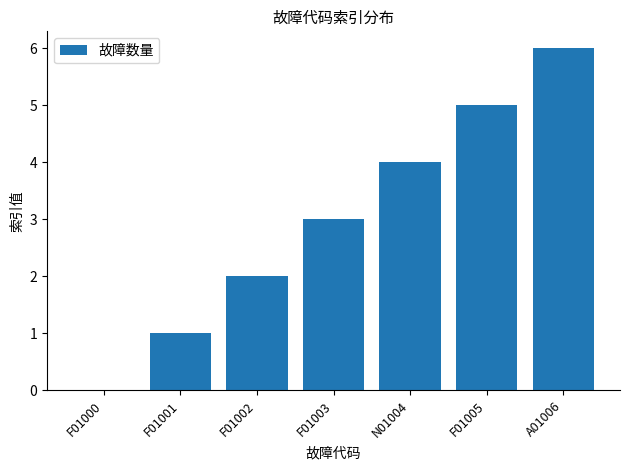

What is the sum of all values?

21